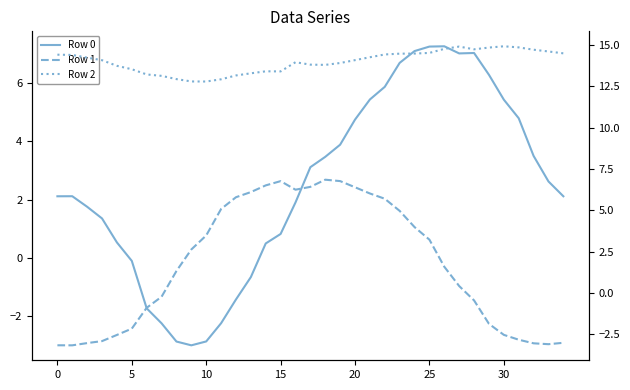

Which series ends up on top after the final intersection of Row 1 and Row 0?

Row 0